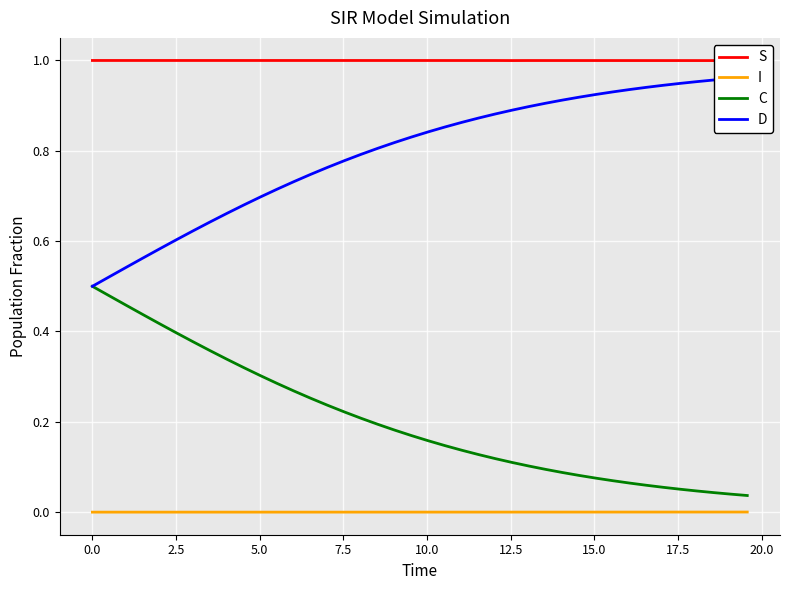

True or false: C and I intersect in this chart.

False